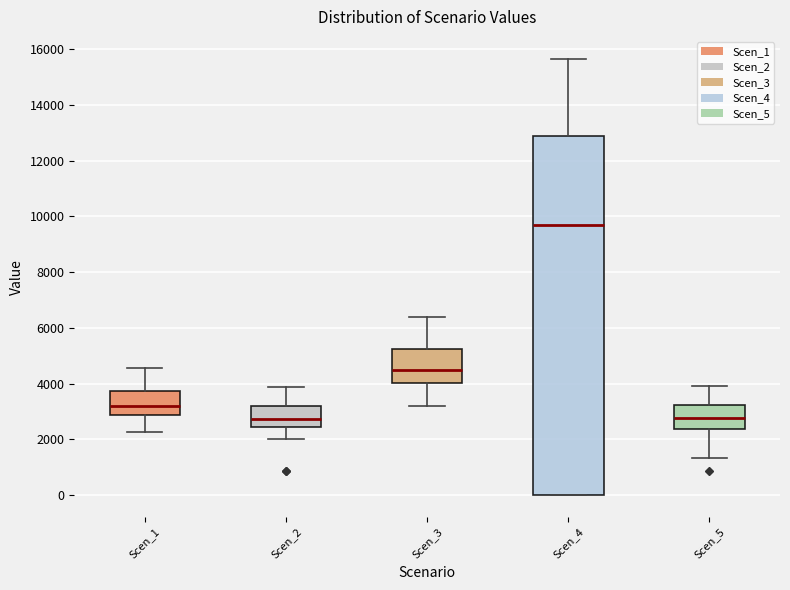

Where does the upper whisker of the box for Scen_1 end on the y-axis? The values are not printed on the chart, so give them approximately, as read against the axis.

4600